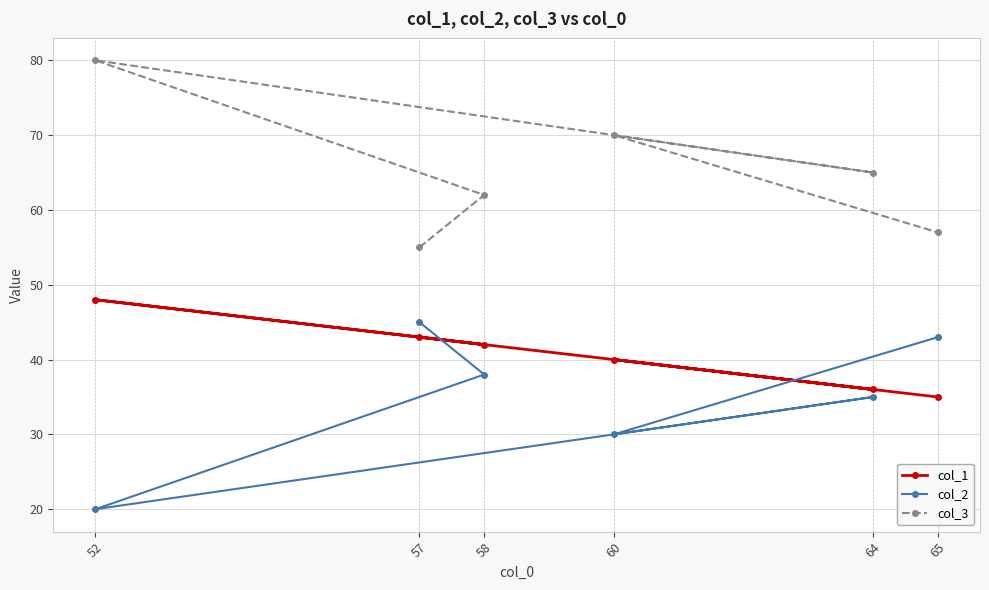

Rank the series by their maximum value, from lowest to highest.

col_2, col_1, col_3